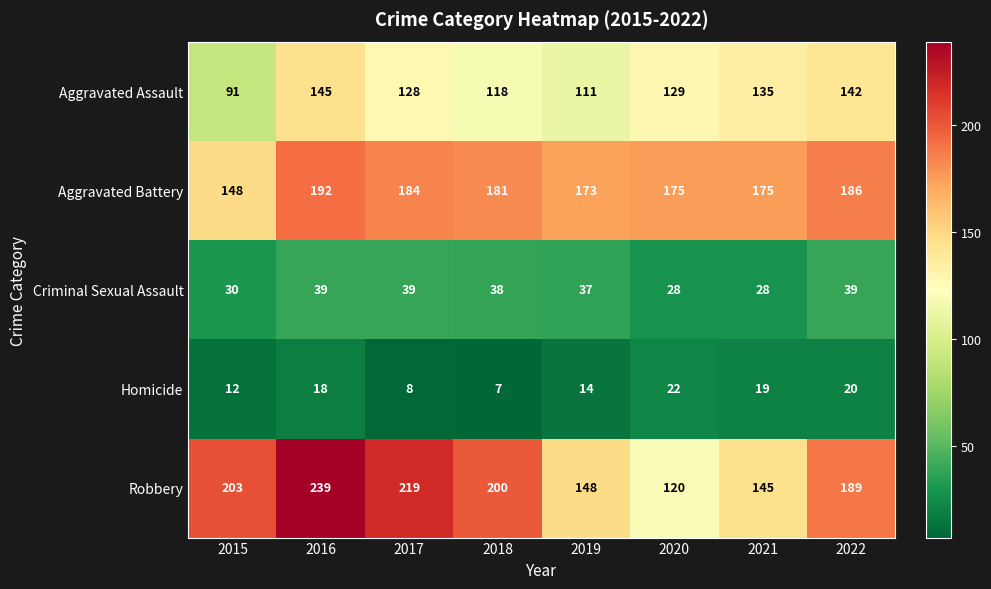

What is the average value of the Aggravated Battery series?

177